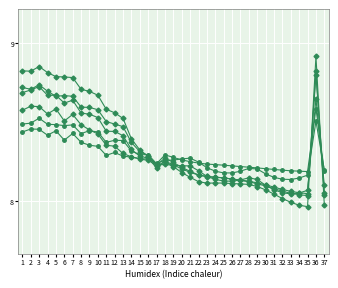

What is the difference between the highest and lowest values at 36?

0.4